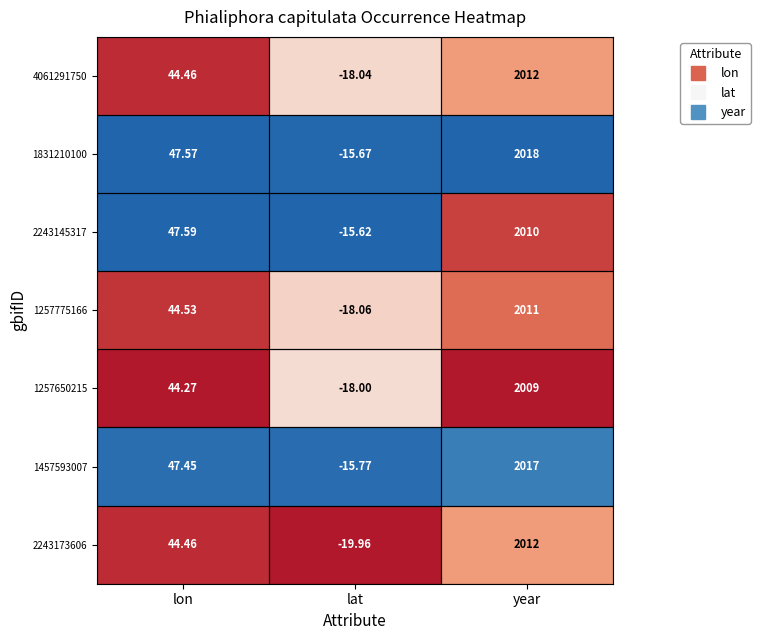

Rank the categories by 1457593007 value from highest to lowest.

year, lon, lat